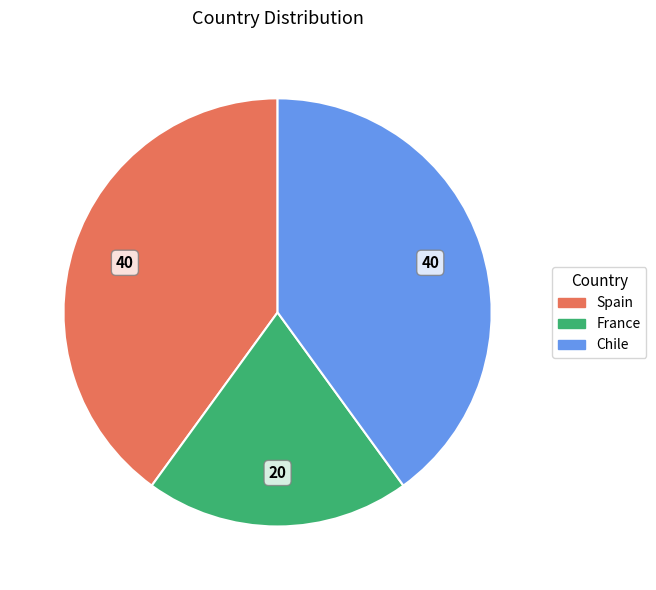

Does France account for over 50% of the chart?

No